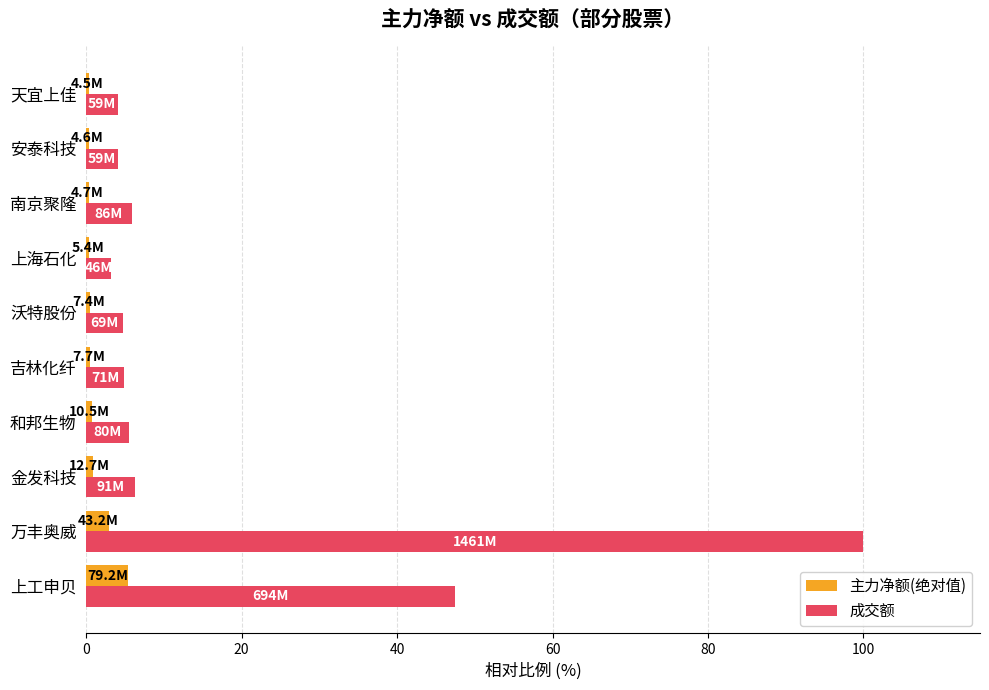

Which series has the widest spread of values?

成交额